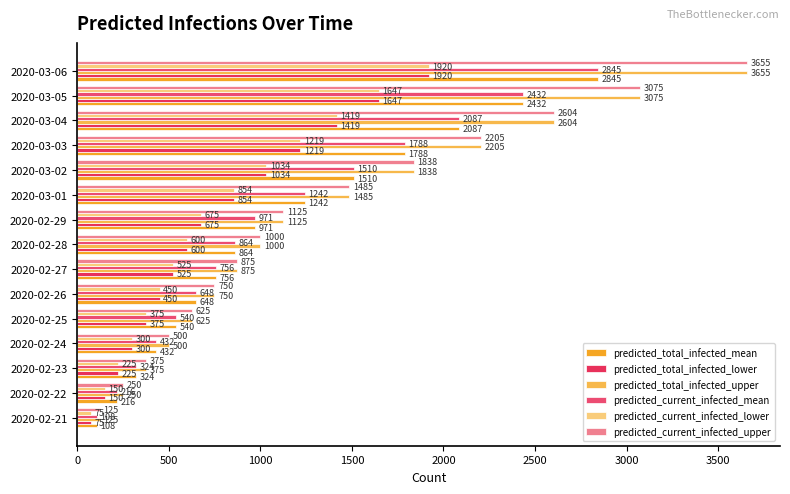

What is the maximum value shown in the chart?

3655